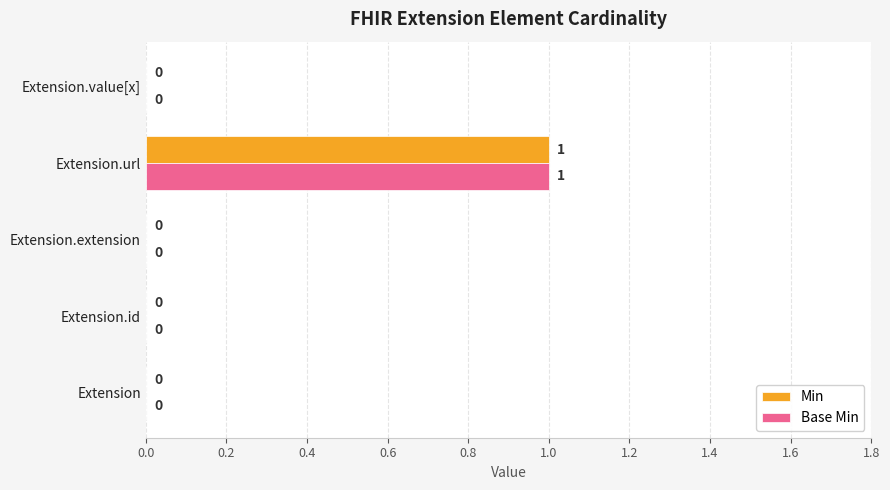

Is the value of Min at Extension greater than the value of Base Min at Extension.url?

No